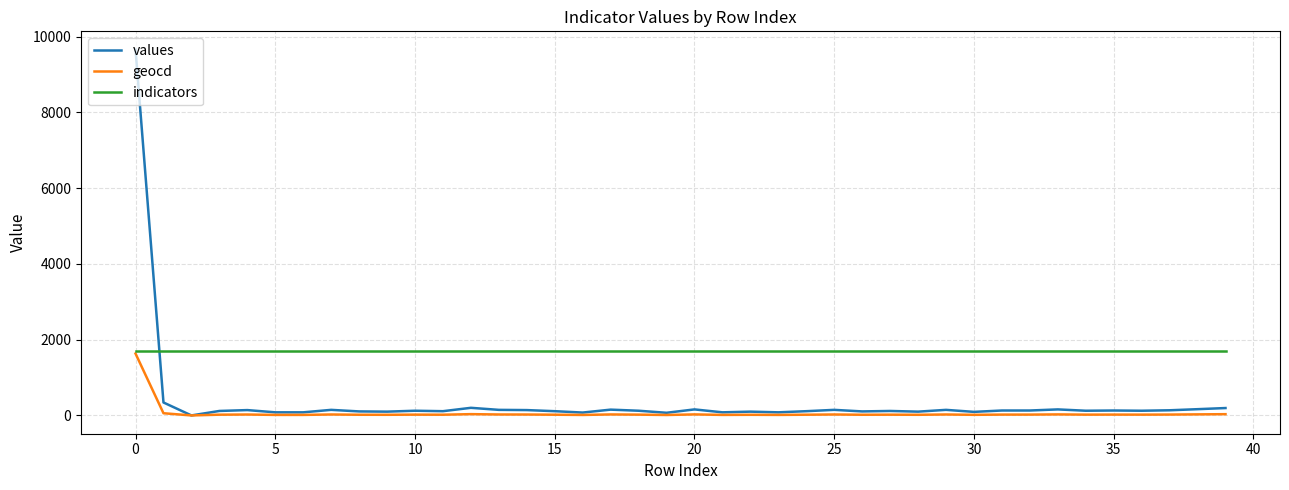

What are all the series names shown in the legend?

values, geocd, indicators